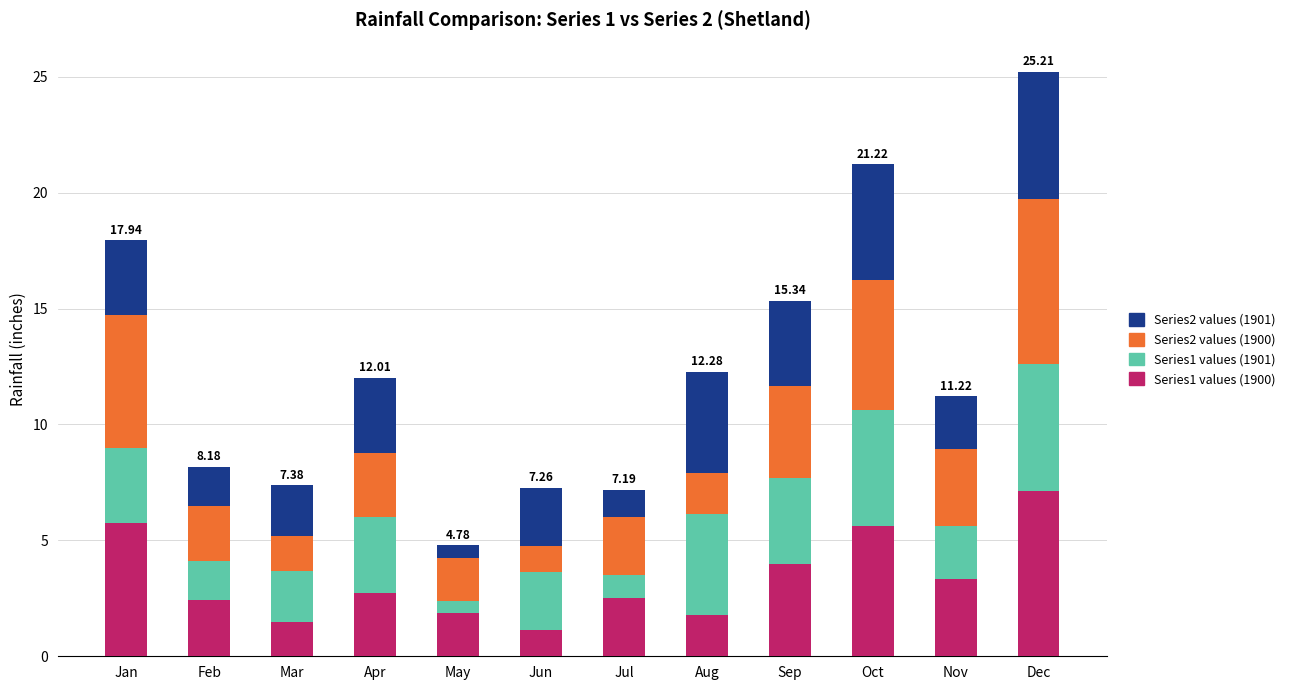

At which category is the sum across all series the highest?

Dec